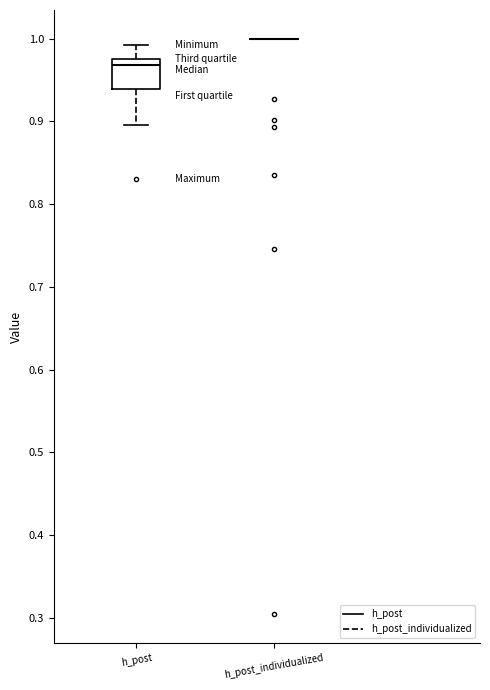

Reading left to right, read every box against the y-axis: the position of its median line, the range the box covers, and the ends of its whiskers. The values are not printed on the chart, so give them approximately, as read against the axis.

h_post: median 0.97, box 0.94 to 0.98, whiskers 0.90 to 0.99
h_post_individualized: box collapsed to a line at 1.00, whiskers 1.00 to 1.00